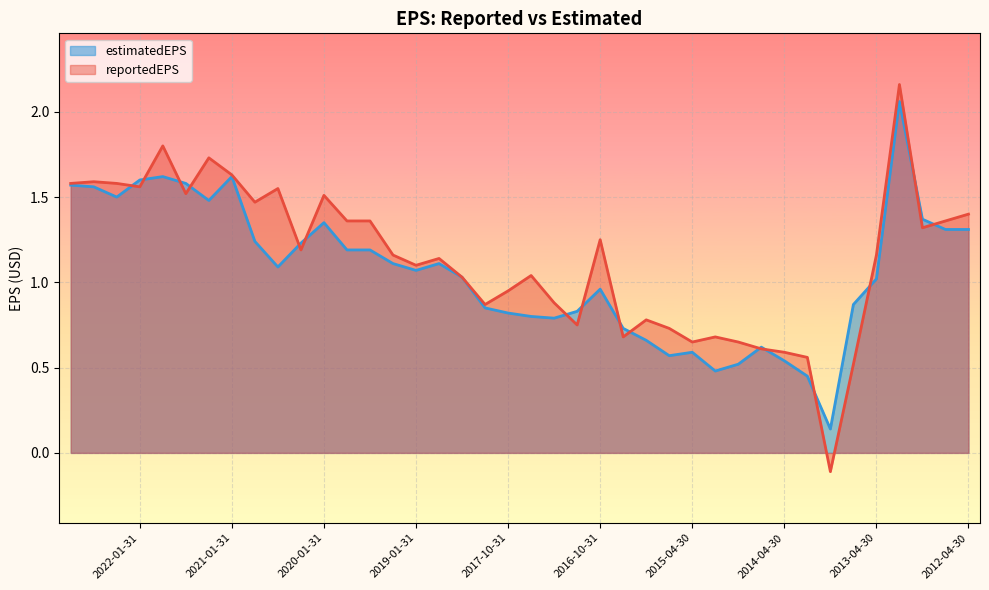

What is the label of the 37th point from the left?

2013-01-31